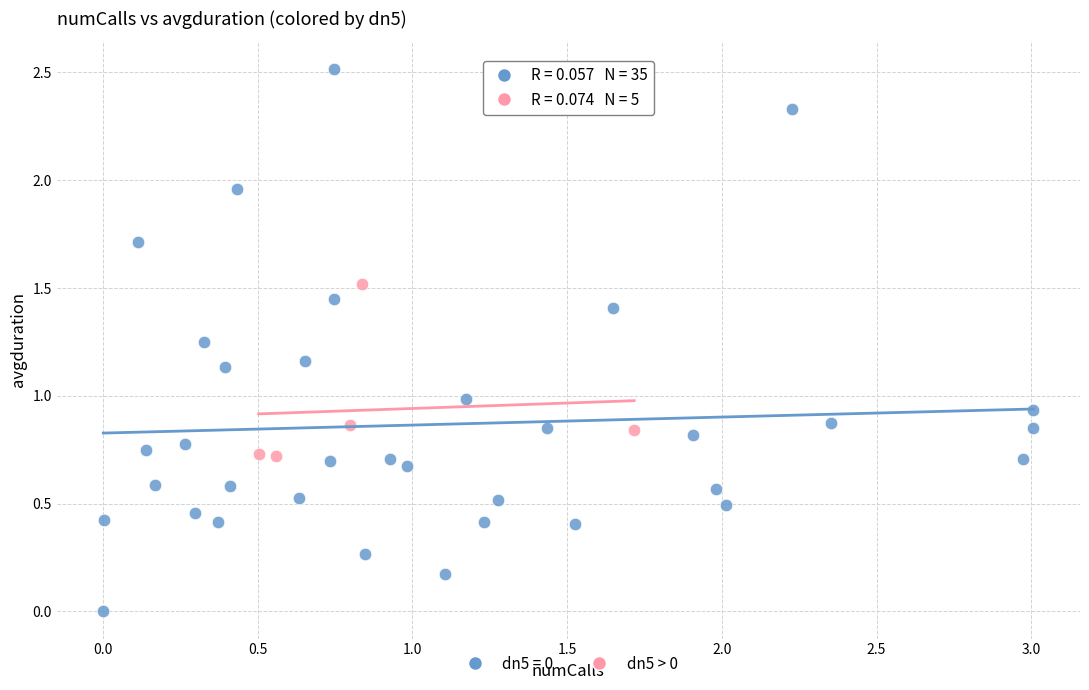

Which series has the widest spread of Y values?

dn5 = 0